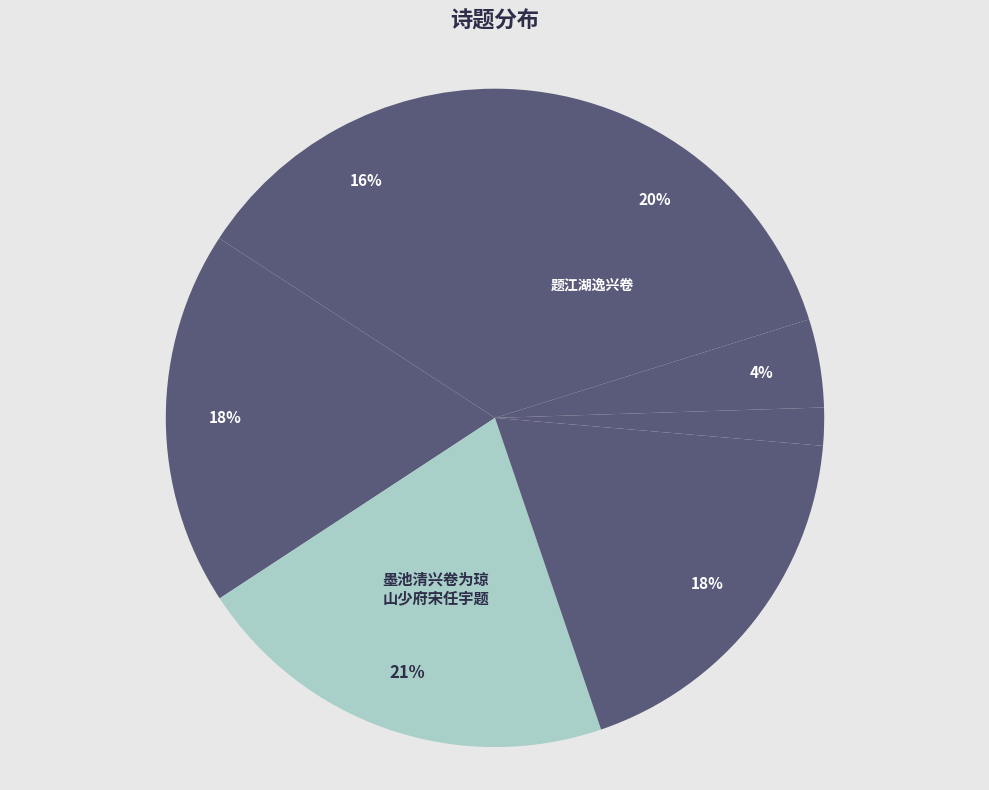

Count the number of slices in the pie.

7